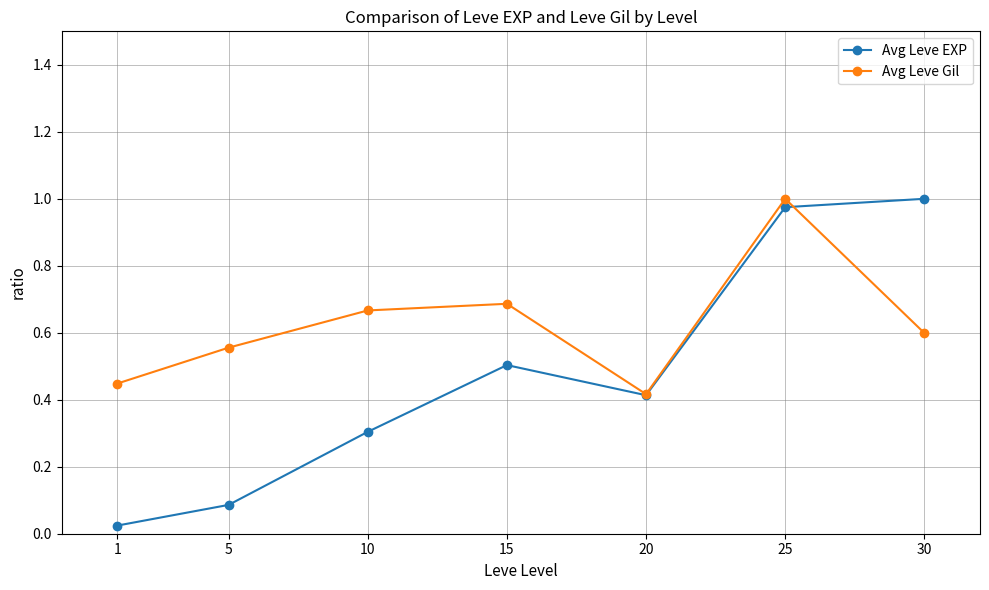

The value of Avg Leve EXP at 5 is 0.1. True or false?

True